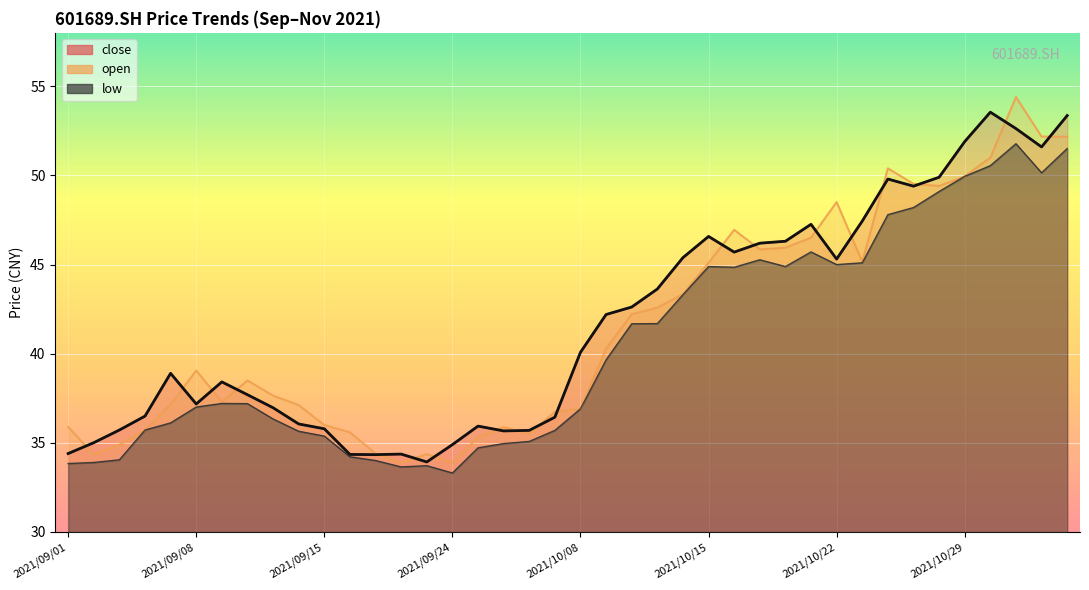

Where does the data first go above 40?

2021/10/08